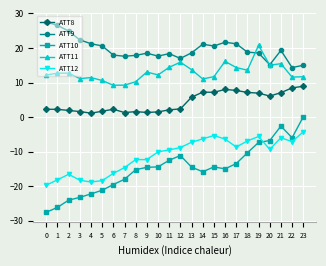

How many categories are shown in the chart?

24